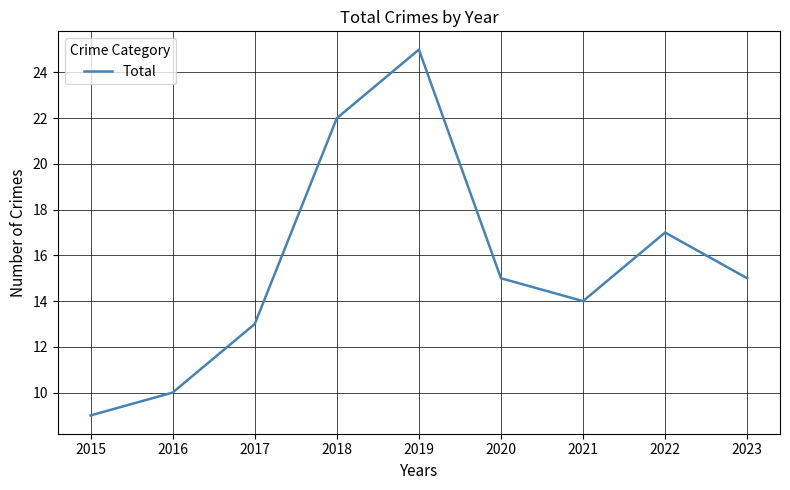

The value at 2023 is 9. True or false?

False